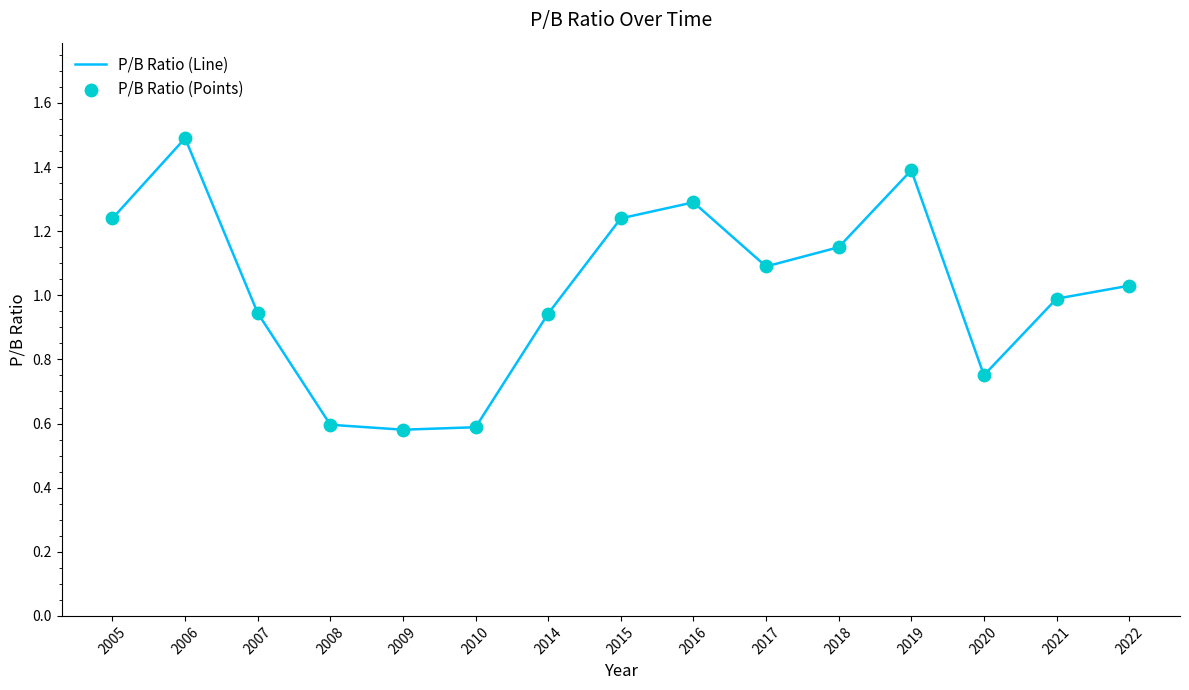

Which category has the highest value across all series?

2006